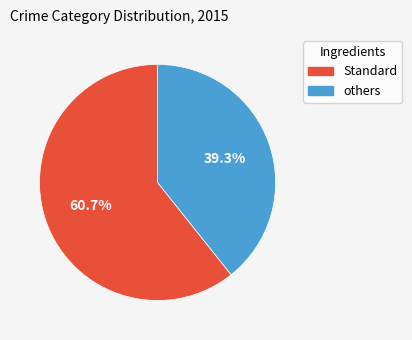

Does any single category account for the majority?

Yes